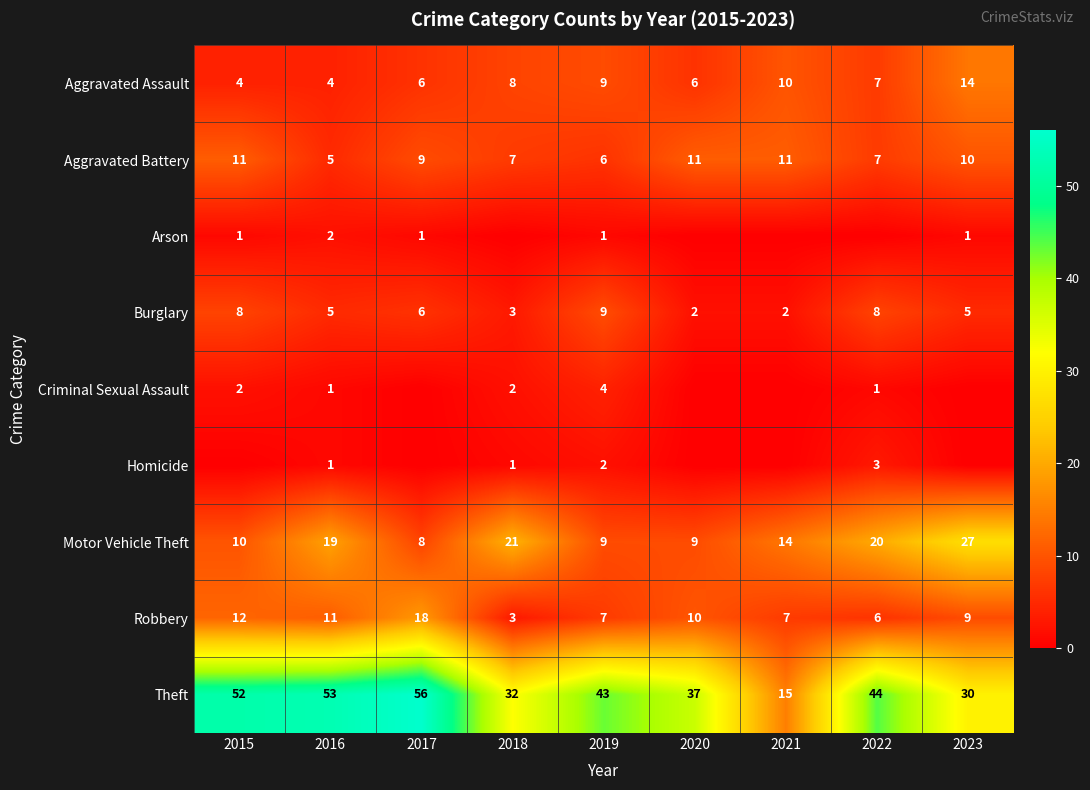

At which label is Robbery closest to 10?

2020